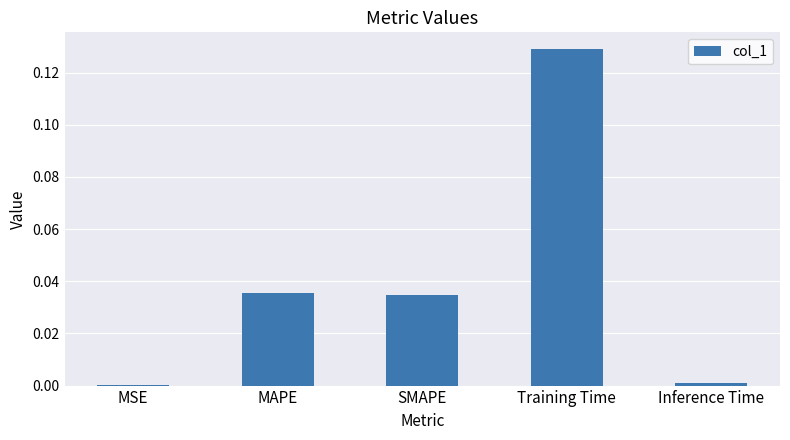

Which category has the highest value across all series?

Training Time